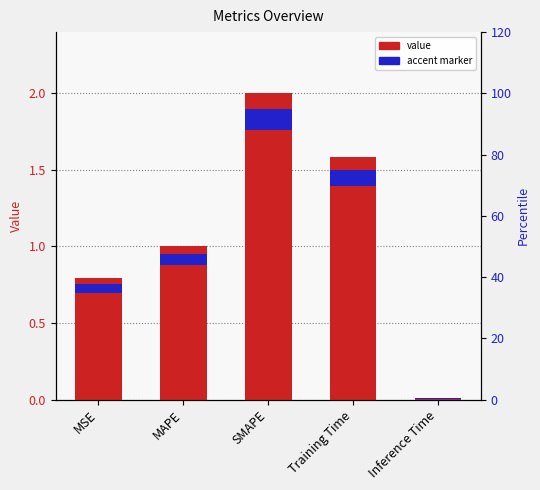

Reading right to left, extract all data points from this chart.

Inference Time=0.0	Training Time=1.6	SMAPE=2.0	MAPE=1.0	MSE=0.8